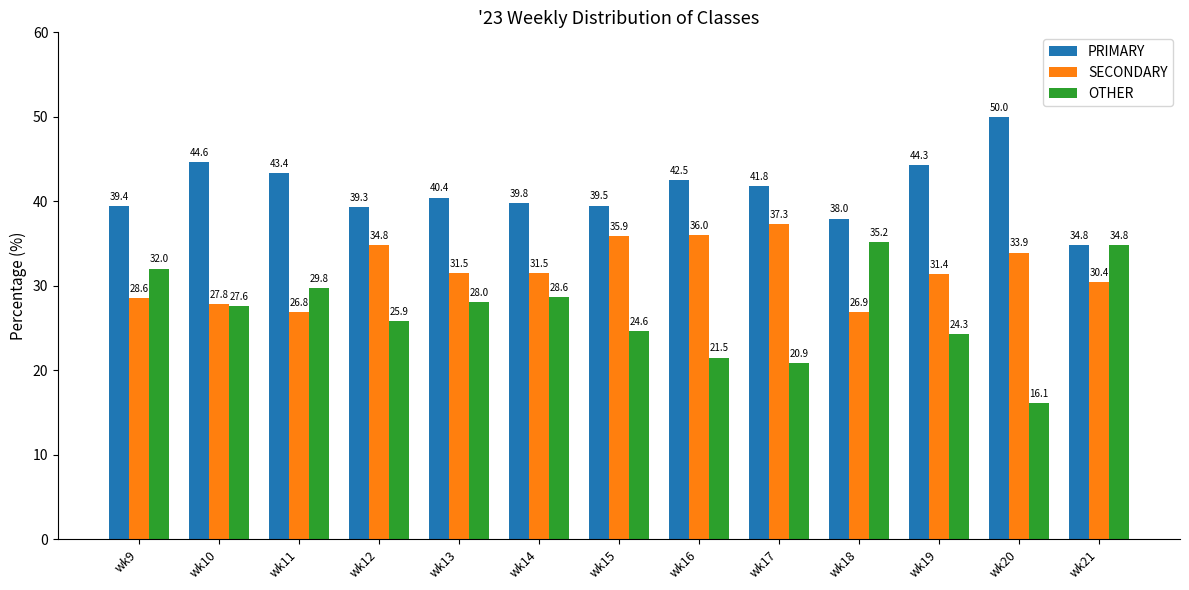

Reading right to left, extract all data points from this chart.

PRIMARY: wk21=34.8	wk20=50.0	wk19=44.3	wk18=38.0	wk17=41.8	wk16=42.5	wk15=39.5	wk14=39.8	wk13=40.4	wk12=39.3	wk11=43.4	wk10=44.6	wk9=39.4
SECONDARY: wk21=30.4	wk20=33.9	wk19=31.4	wk18=26.9	wk17=37.3	wk16=36.0	wk15=35.9	wk14=31.5	wk13=31.5	wk12=34.8	wk11=26.8	wk10=27.8	wk9=28.6
OTHER: wk21=34.8	wk20=16.1	wk19=24.3	wk18=35.2	wk17=20.9	wk16=21.5	wk15=24.6	wk14=28.6	wk13=28.0	wk12=25.9	wk11=29.8	wk10=27.6	wk9=32.0